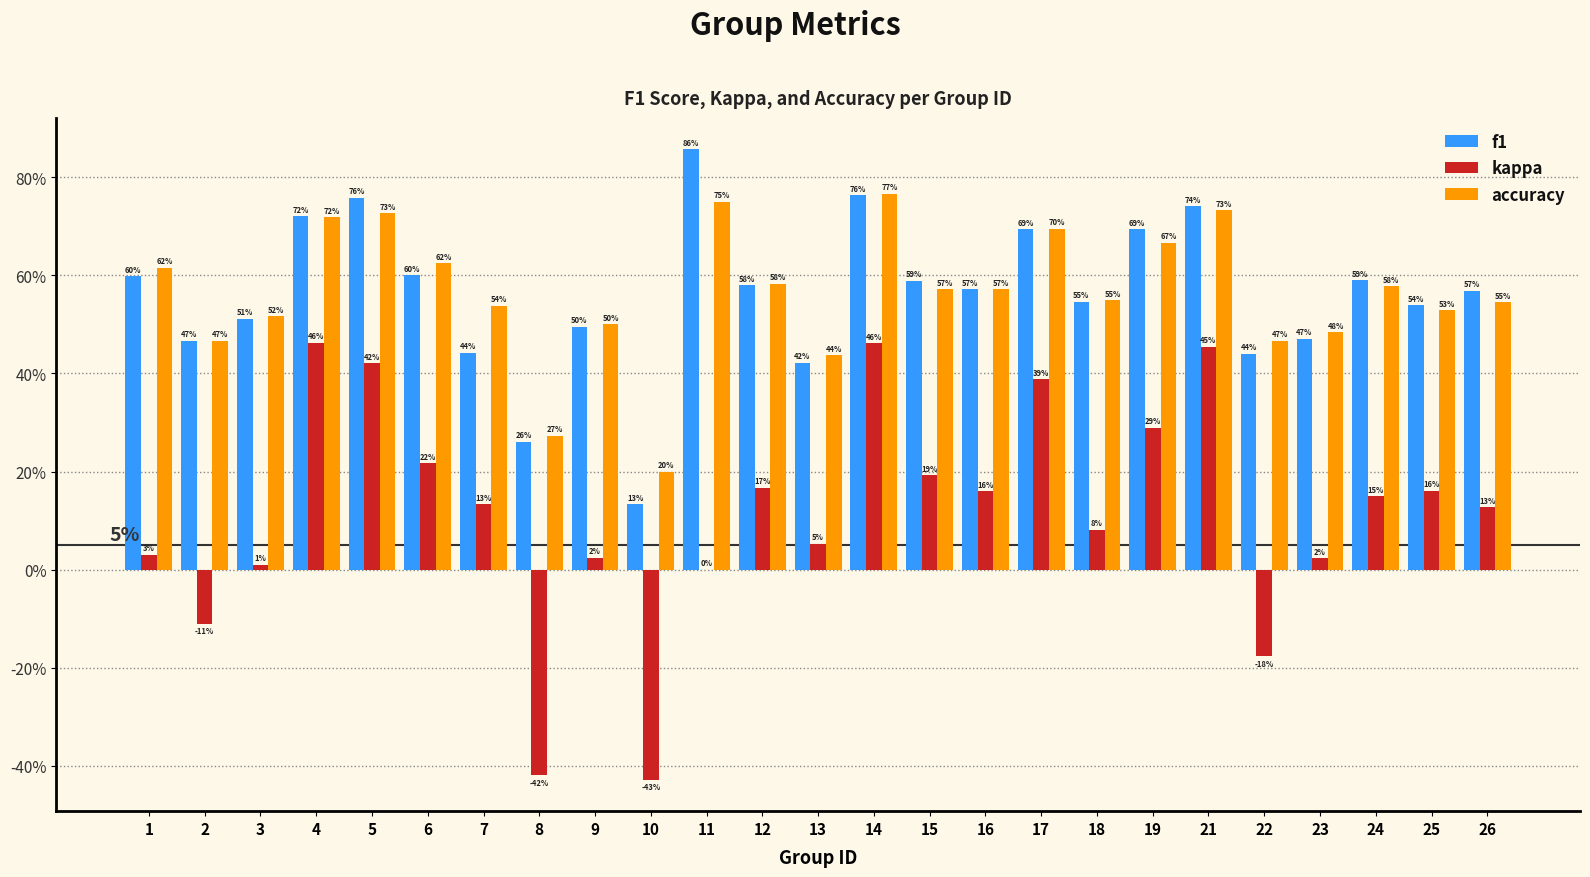

Are the bars horizontal?

No